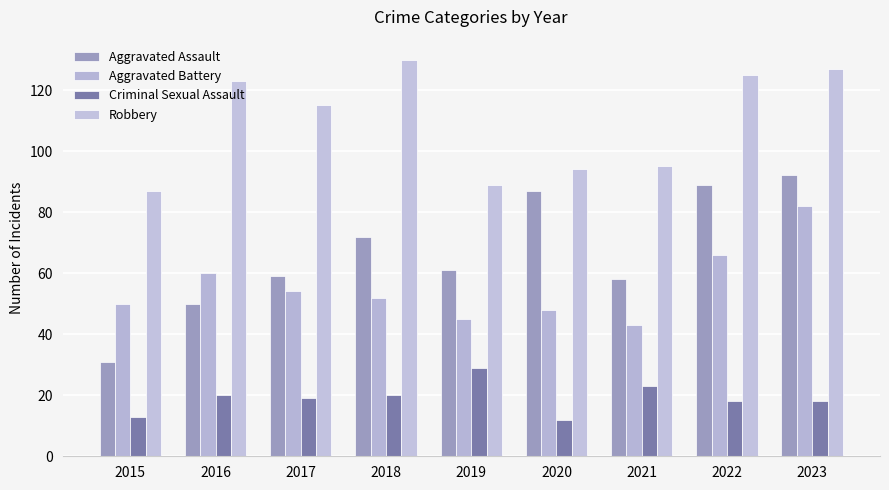

What is the value of the Robbery bar at the 7th from the left?

95